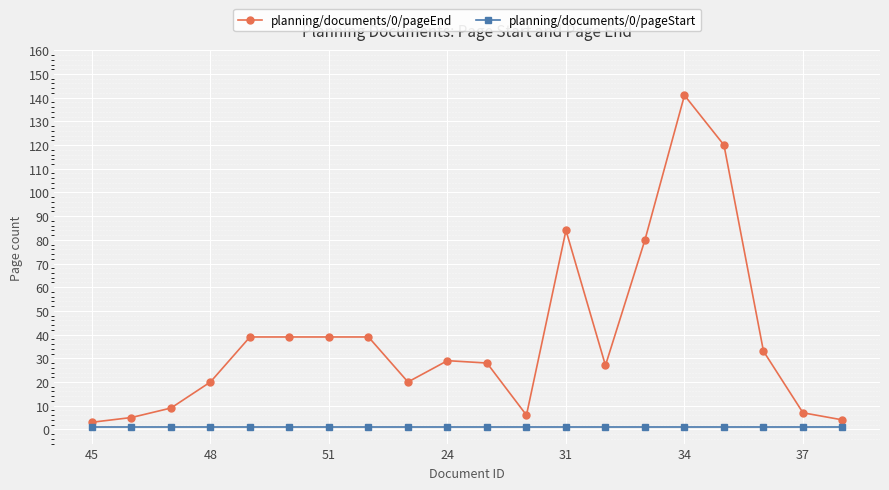

Which series has the largest range (max minus min)?

planning/documents/0/pageEnd